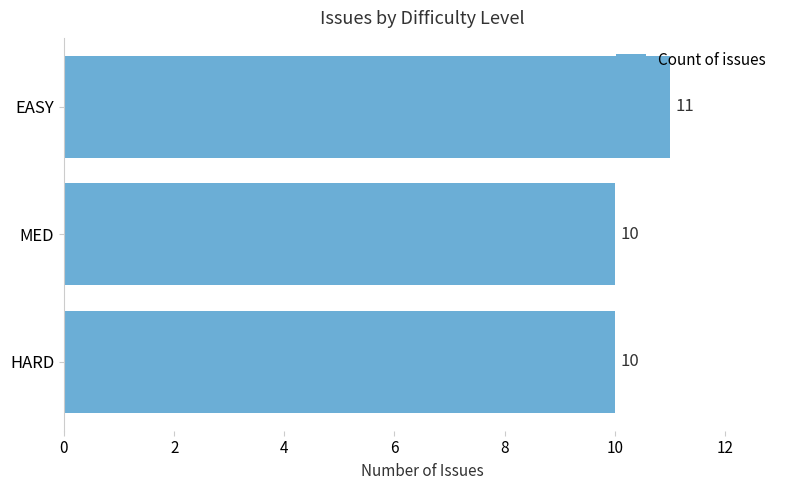

What value does the data have at MED?

10